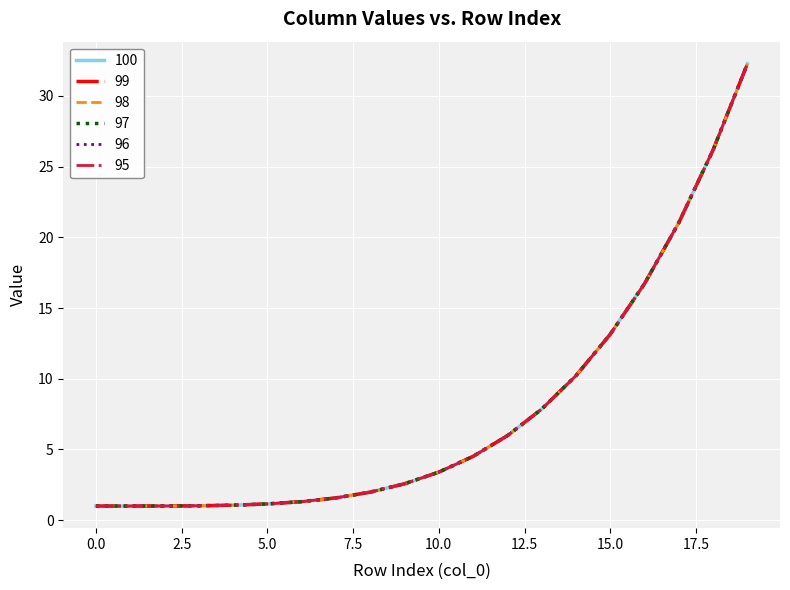

Which series has the largest range (max minus min)?

100